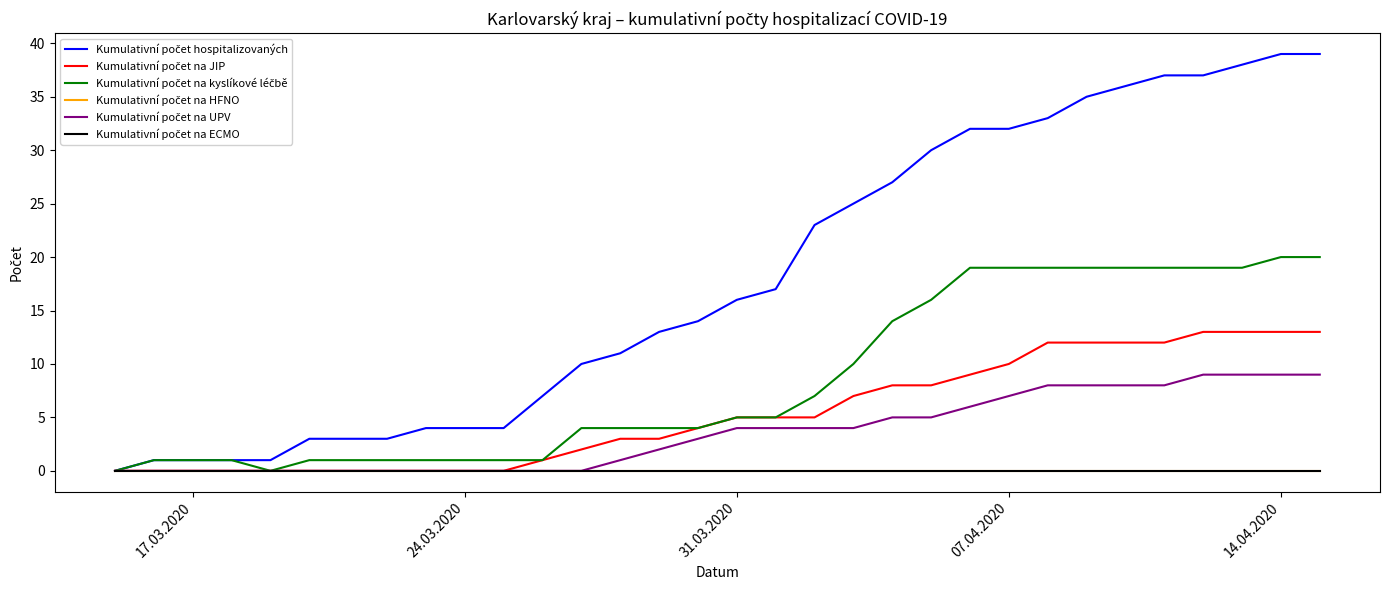

True or false: Kumulativní počet na ECMO and Kumulativní počet na UPV cross at least once.

False